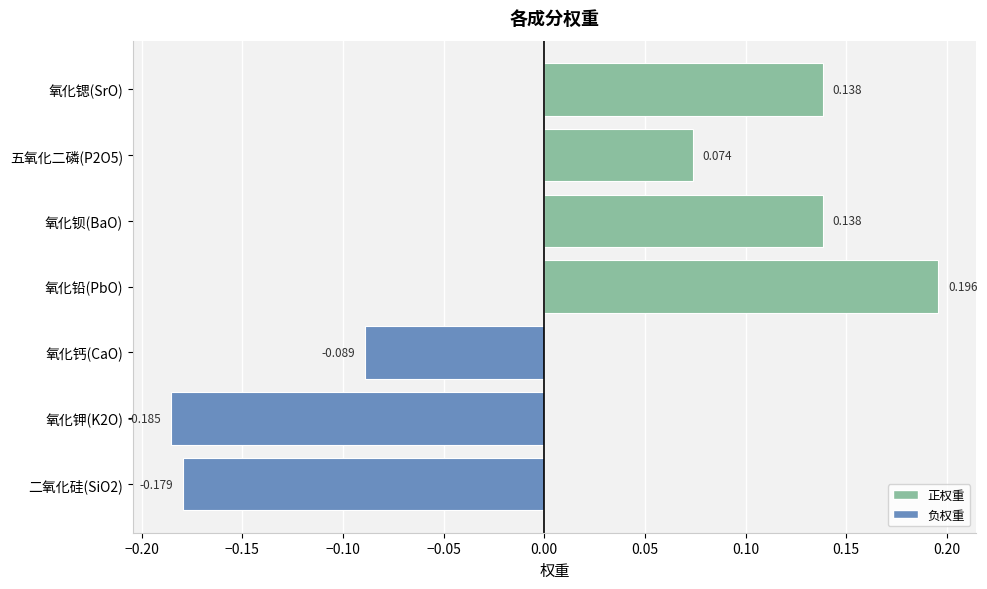

Which label corresponds to the largest value in the chart?

氧化铅(PbO)